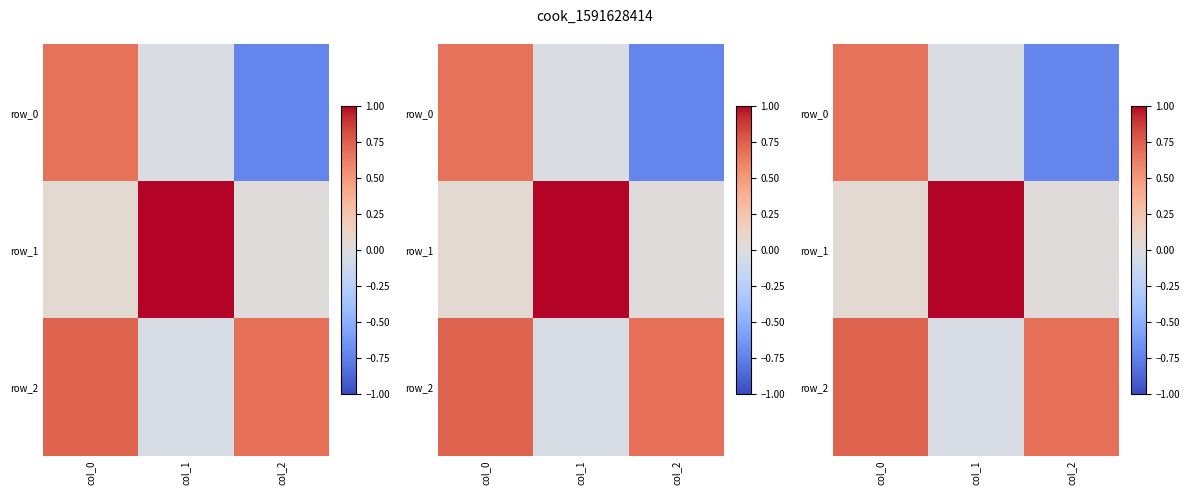

Rank the series at col_1 from lowest to highest value.

row_2, row_0, row_1